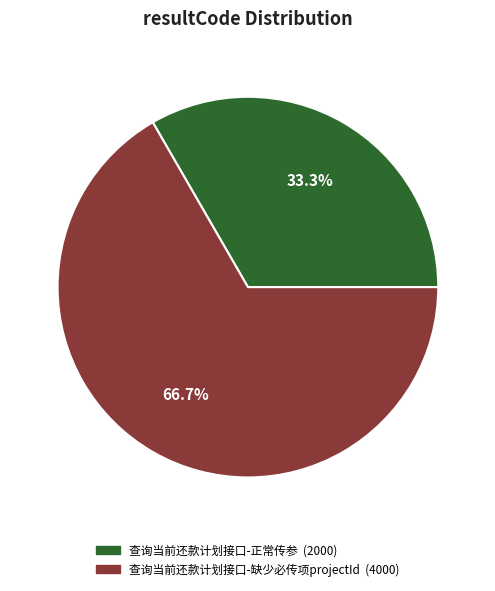

How many slices are in this pie chart?

2